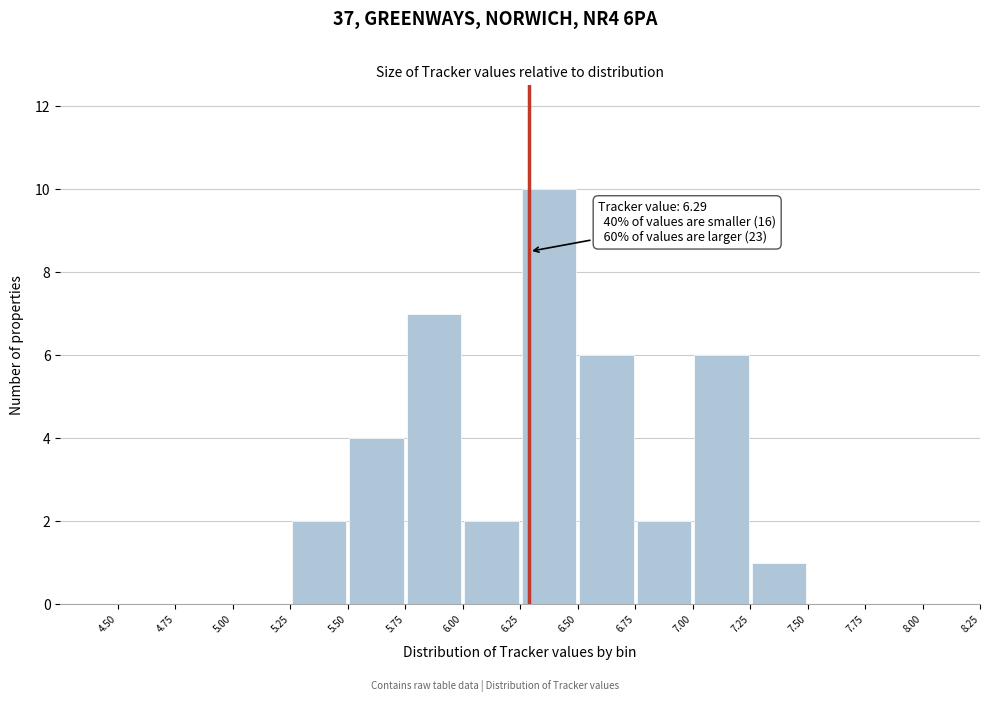

Over which range of the x-axis is the bar tallest?

6.25 to 6.50